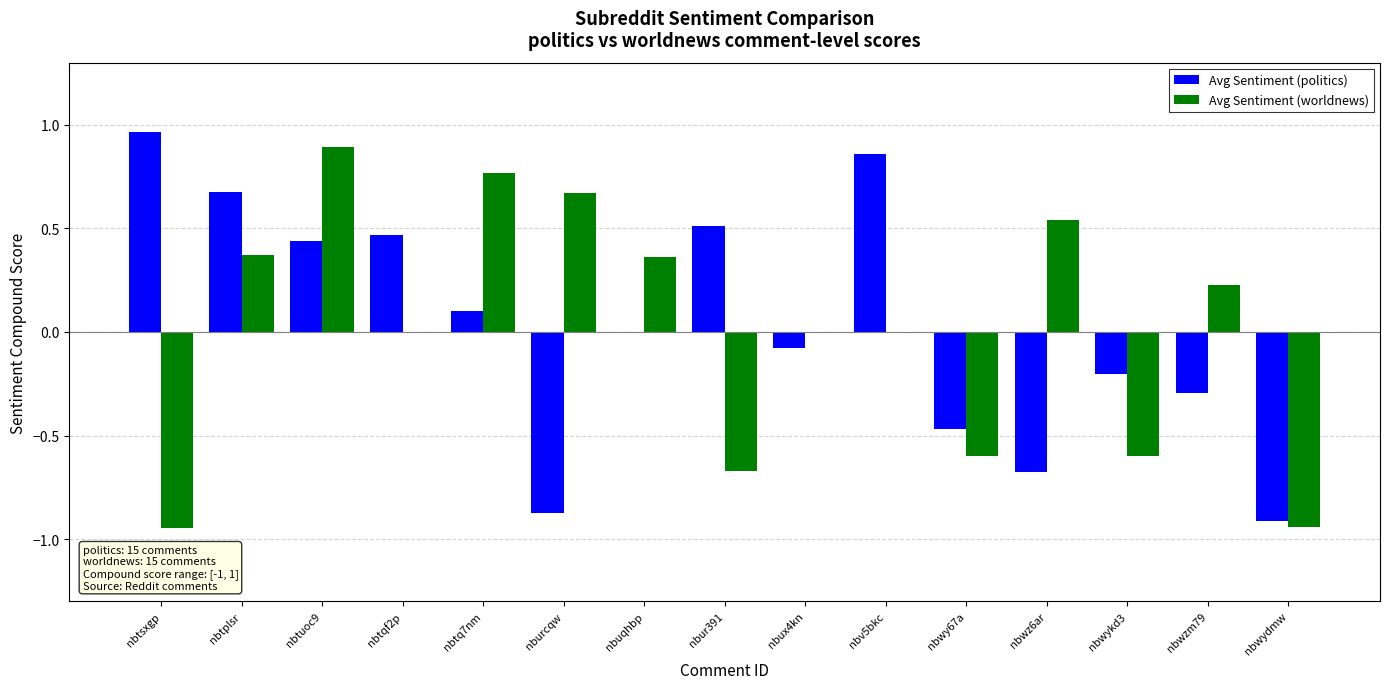

Which series changed the most between nbtsxgp and nbv5bkc?

Avg Sentiment (worldnews)